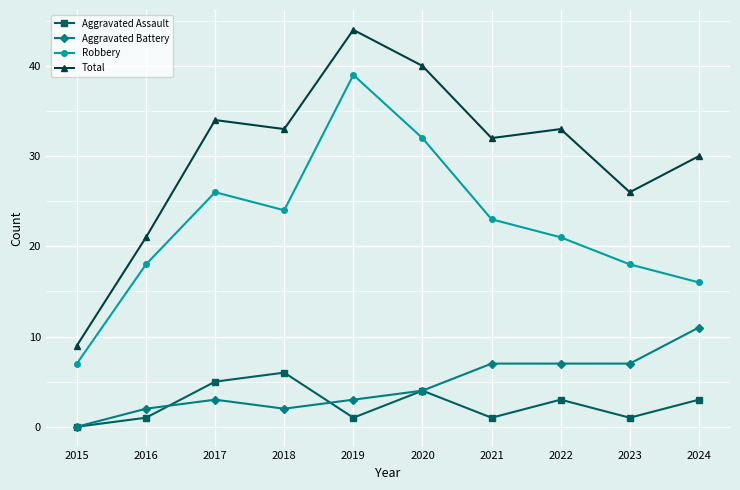

Reading right to left, what are all the values shown in this chart?

Aggravated Assault: 2024=3	2023=1	2022=3	2021=1	2020=4	2019=1	2018=6	2017=5	2016=1	2015=0
Aggravated Battery: 2024=11	2023=7	2022=7	2021=7	2020=4	2019=3	2018=2	2017=3	2016=2	2015=0
Robbery: 2024=16	2023=18	2022=21	2021=23	2020=32	2019=39	2018=24	2017=26	2016=18	2015=7
Total: 2024=30	2023=26	2022=33	2021=32	2020=40	2019=44	2018=33	2017=34	2016=21	2015=9